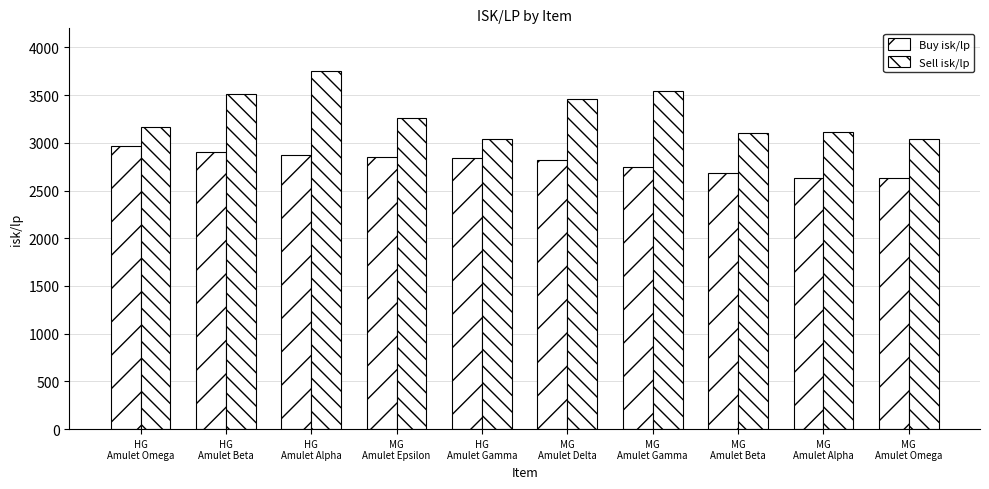

How many data points in Buy isk/lp are less than 2838?

5